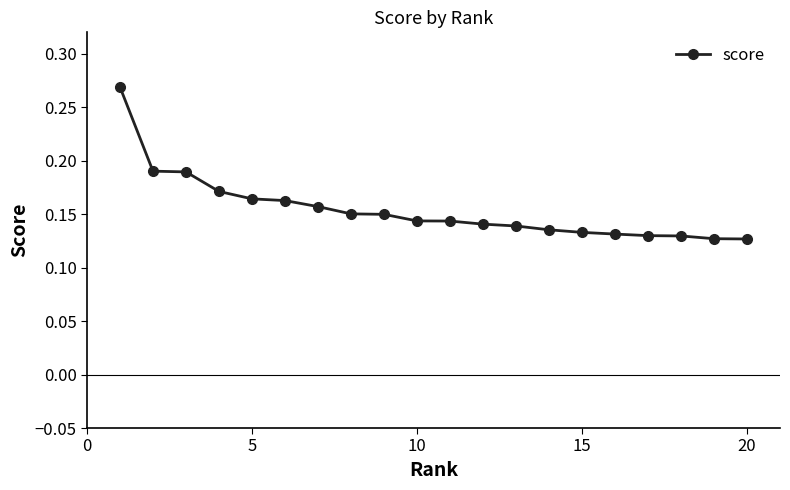

Count the values in the range 0 to 1.

20